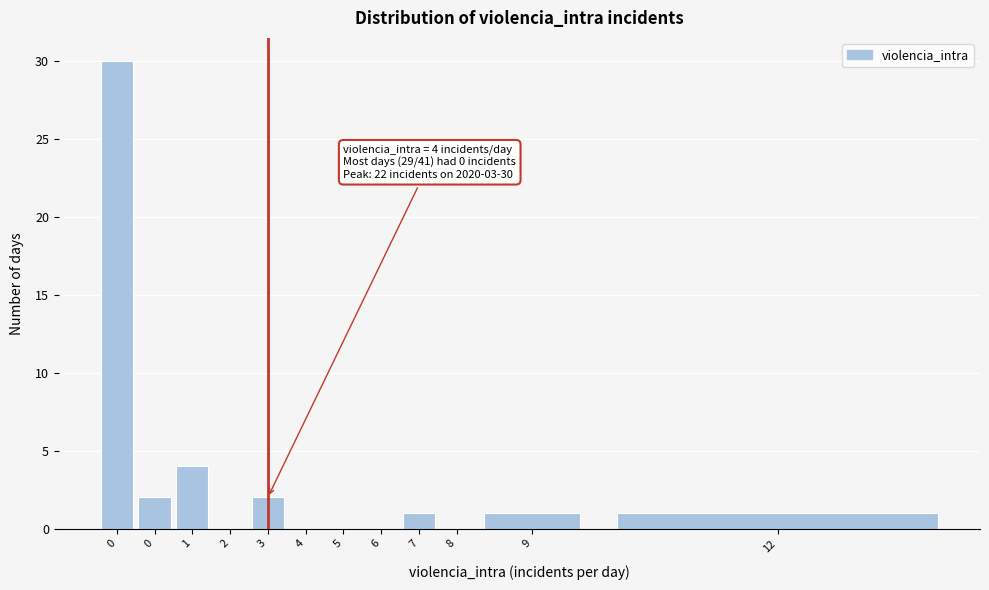

How many series are shown in this chart?

1